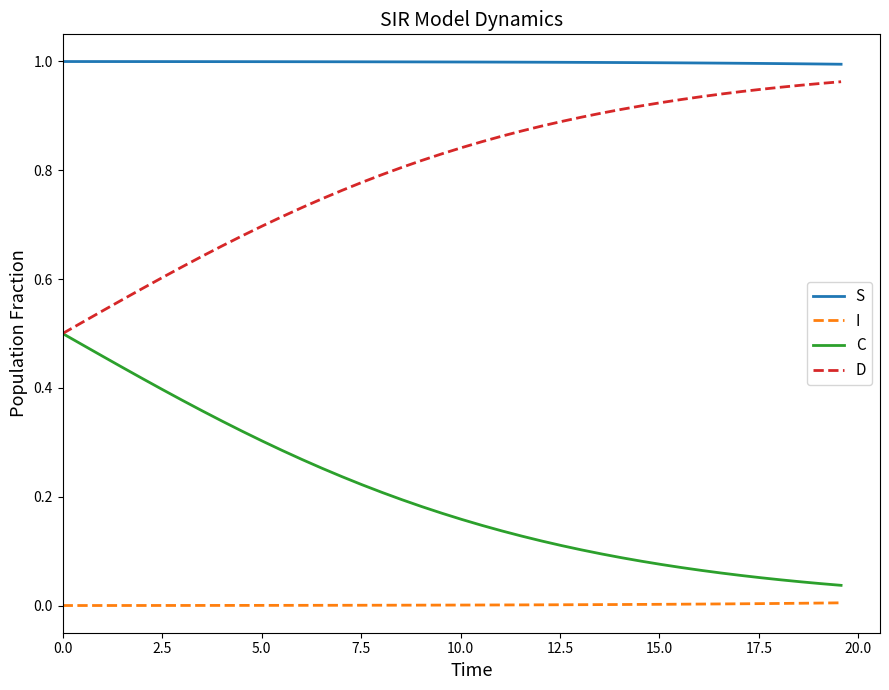

True or false: I and D intersect in this chart.

False